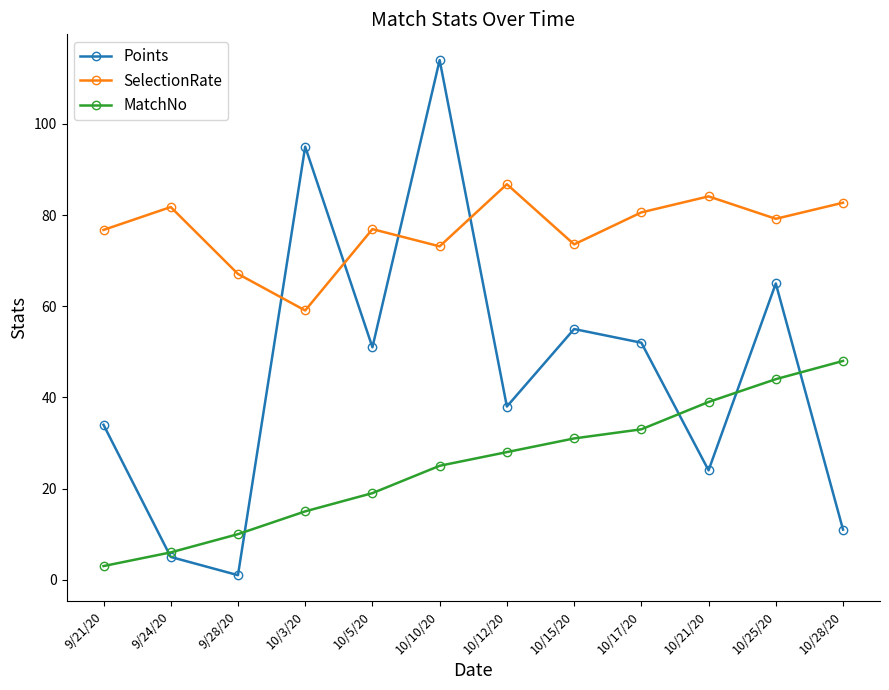

Where is Points nearest to the value 57?

10/15/20